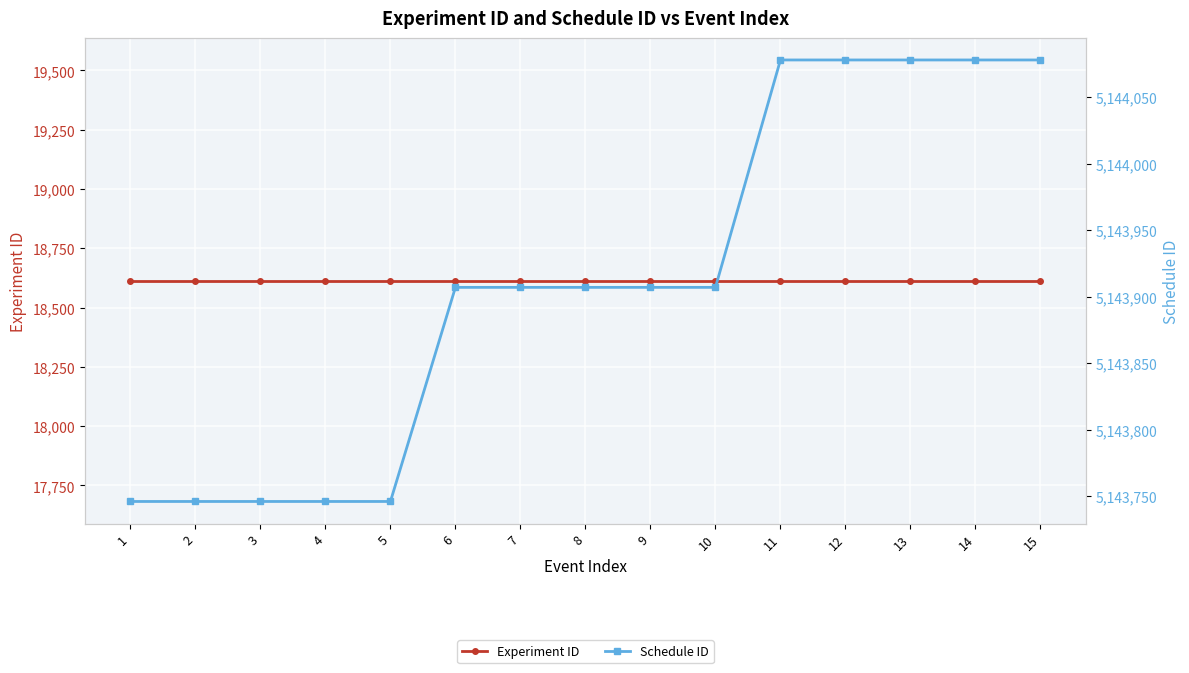

True or false: Schedule ID and Experiment ID intersect in this chart.

False